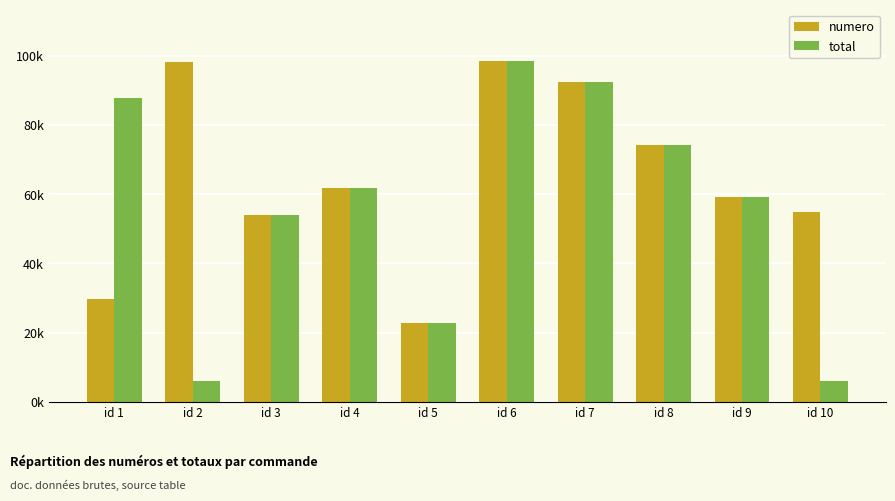

Which series changed the most between id 2 and id 6?

total